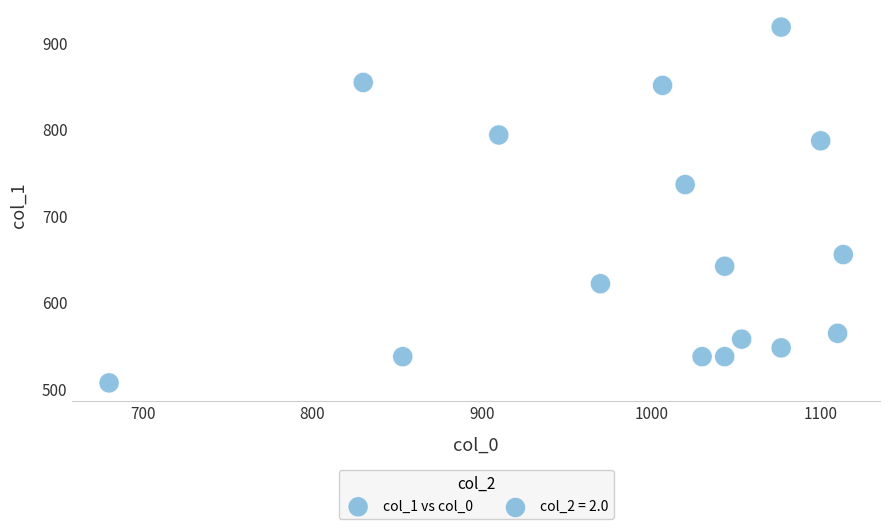

What is the range of X values (max minus min)?

433.3